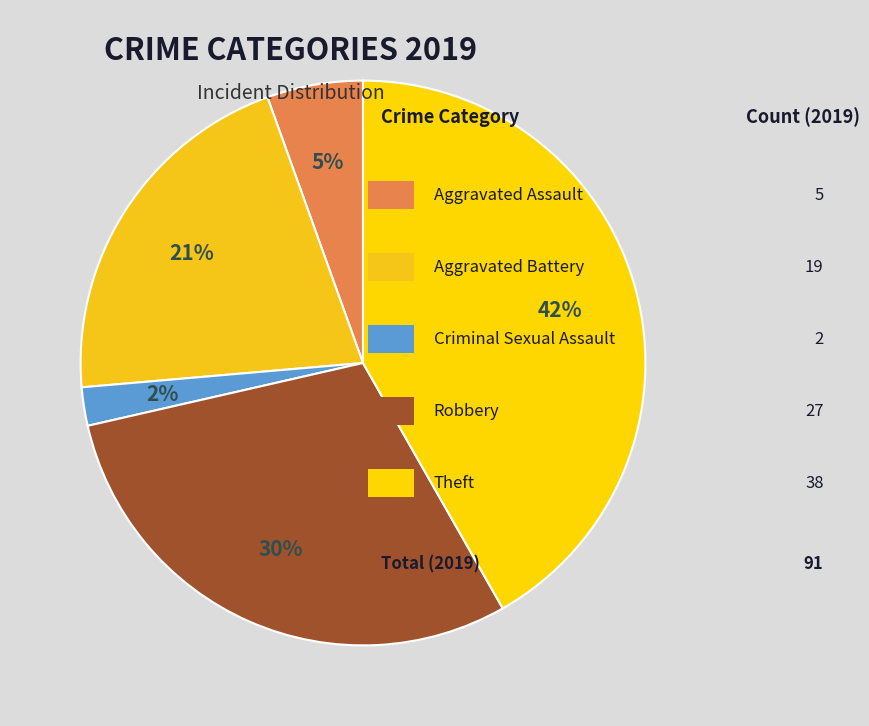

Count the number of slices in the pie.

5